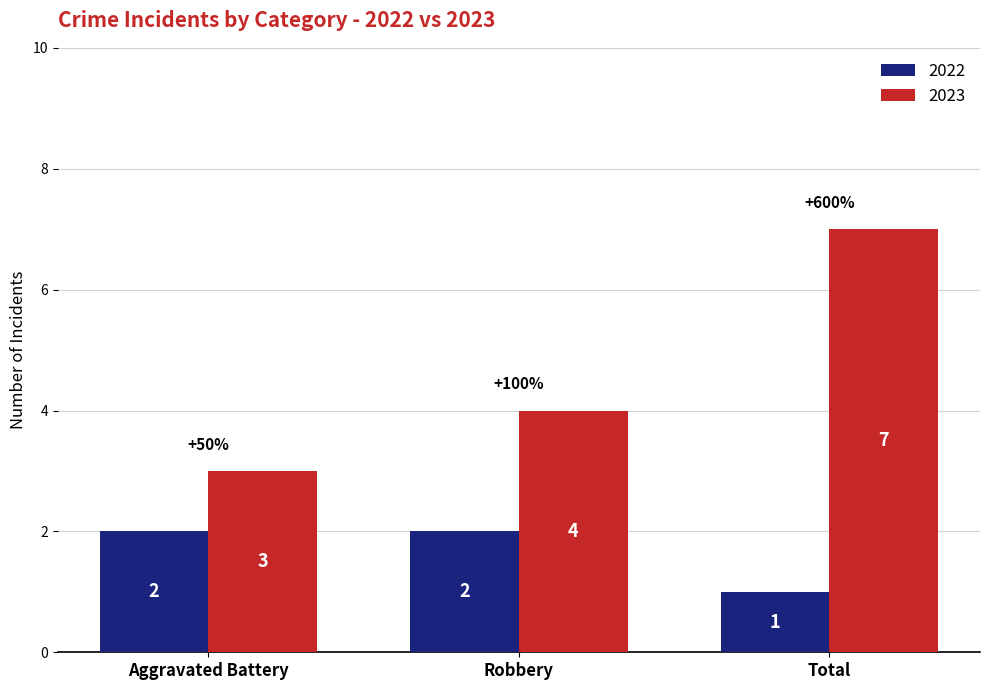

The 2023 series shows 11 at Total. True or false?

False